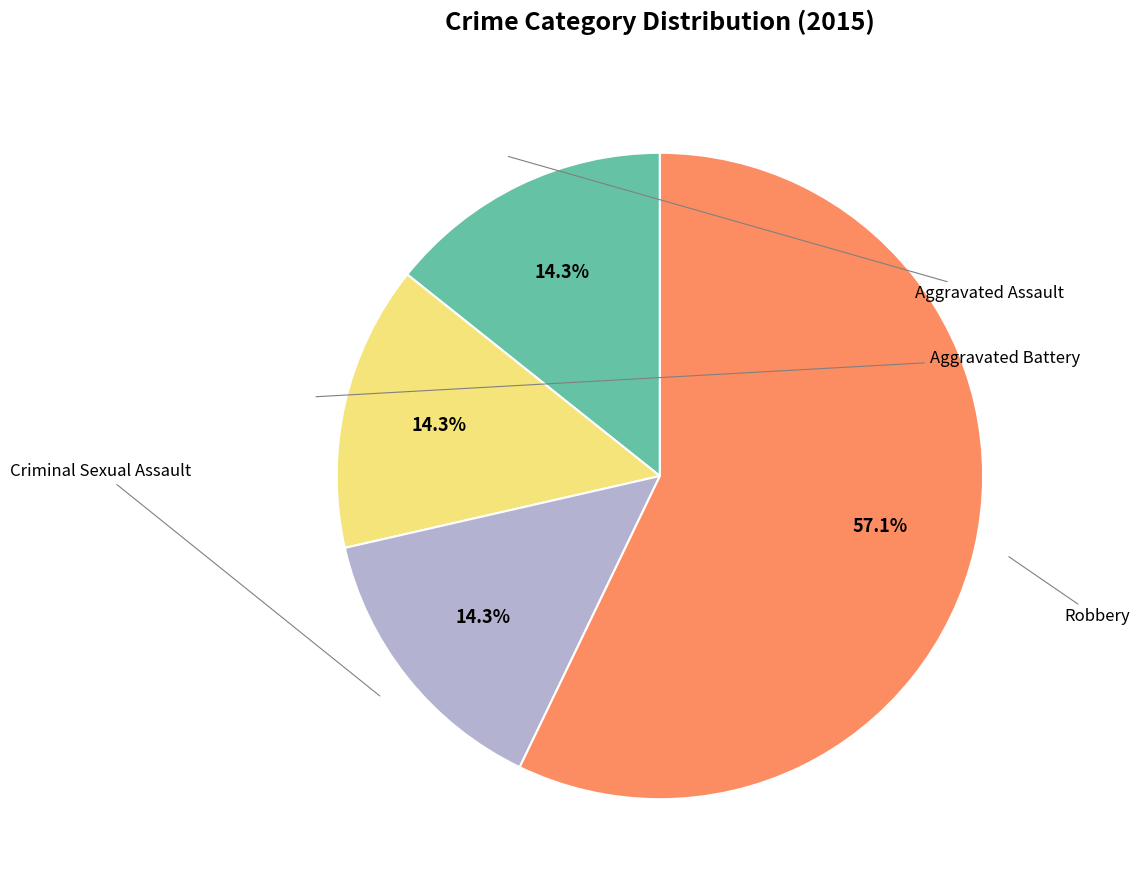

Is there a majority slice in this chart?

Yes